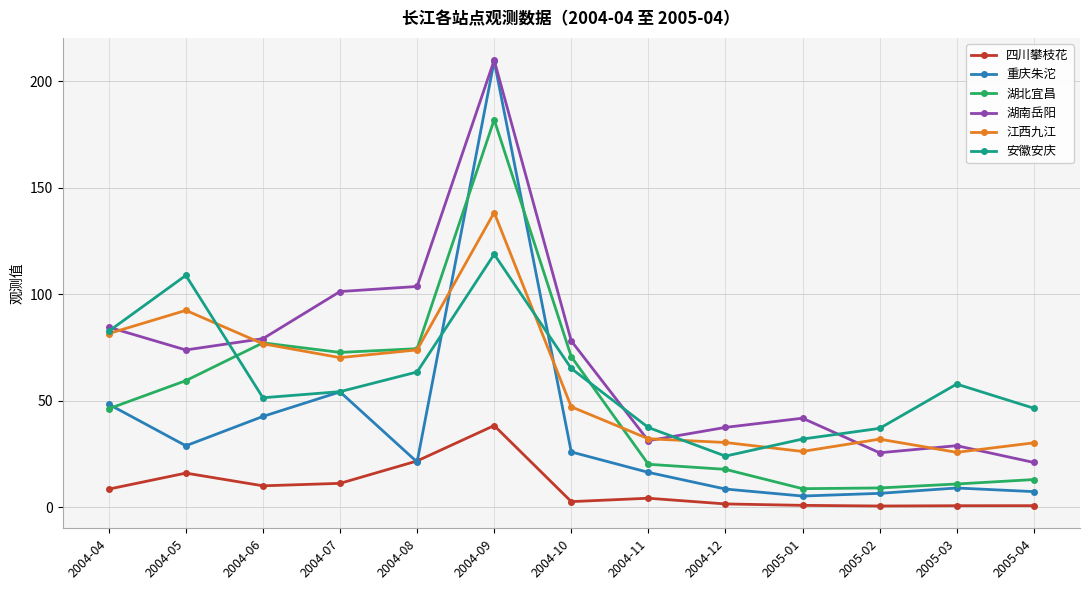

The value of 湖北宜昌 at 2004-04 is 82.7. True or false?

False